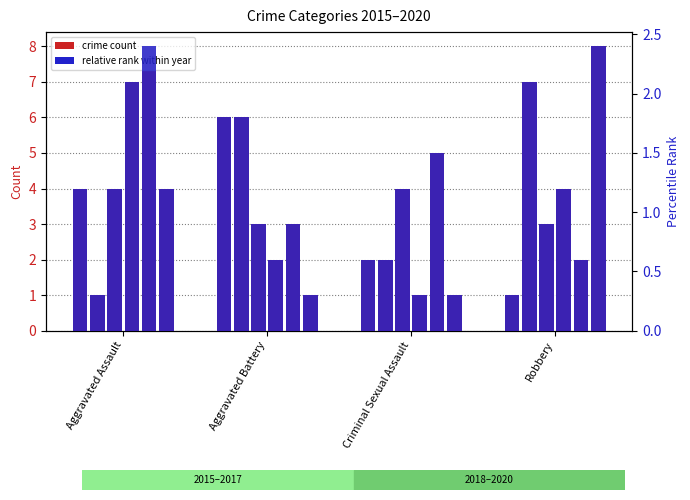

What is the difference between the 2020 (rank) values at Robbery and Aggravated Assault?

1.2